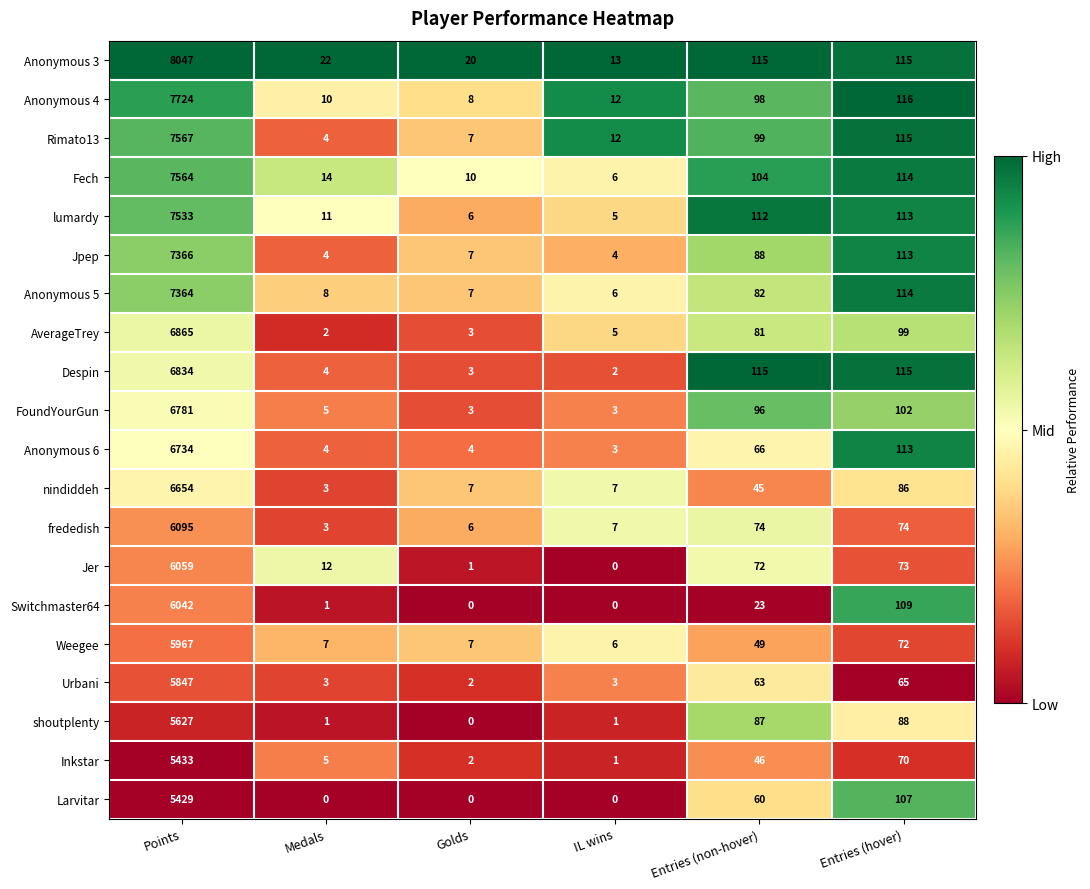

The value of Anonymous 5 at Entries (non-hover) is 42. True or false?

False